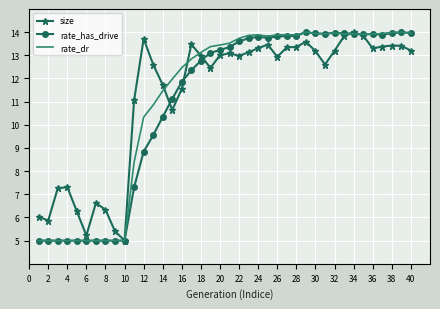

What is the highest value of the rate_dr series?

14.0